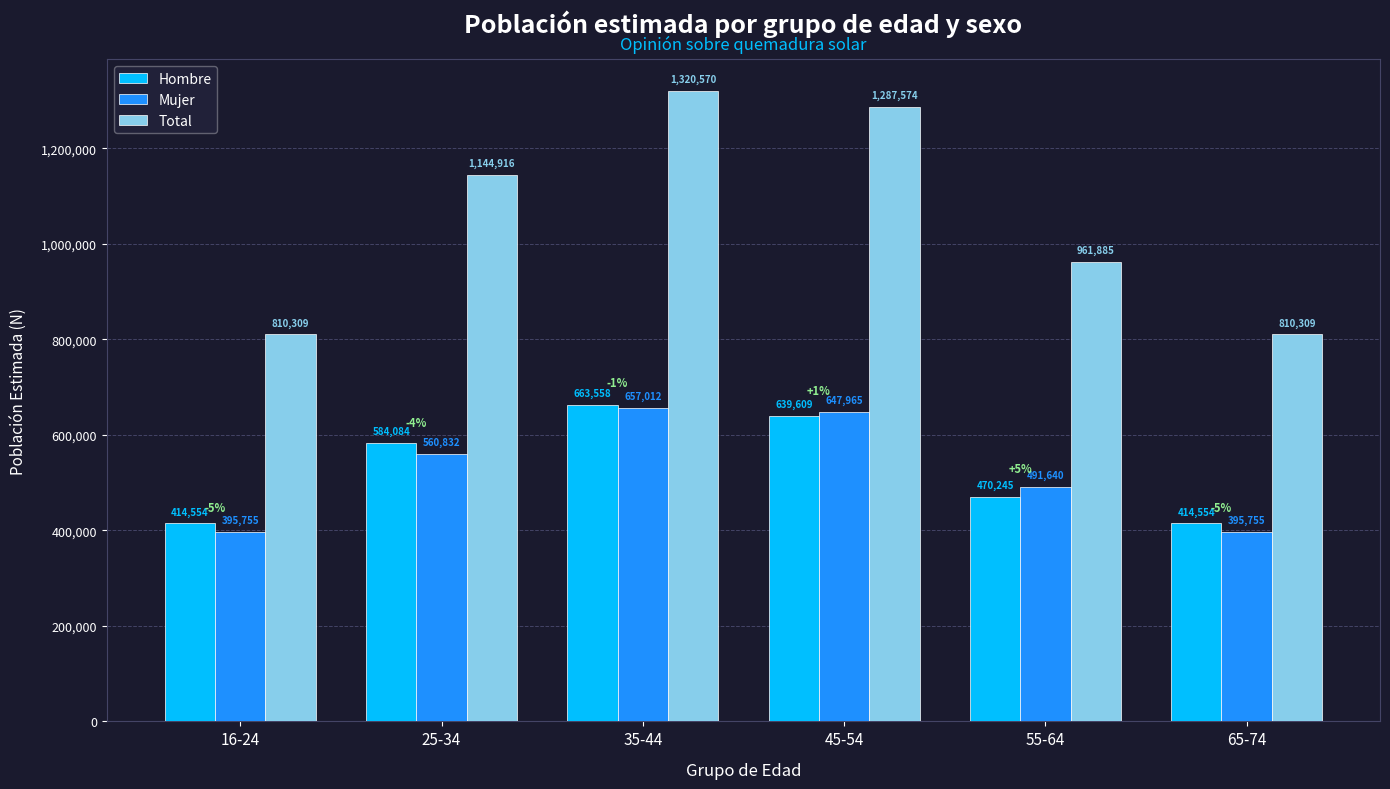

What is the total value across all series at 45-54?

2575148